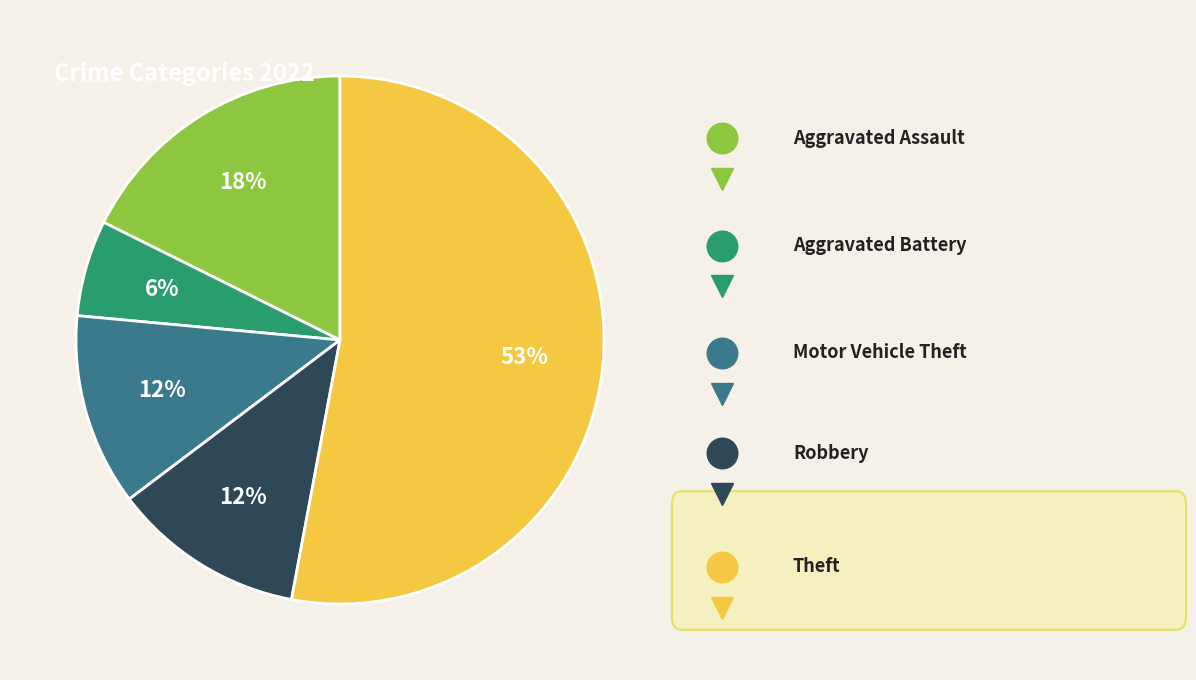

To the nearest percent, what is the average slice percentage?

20%